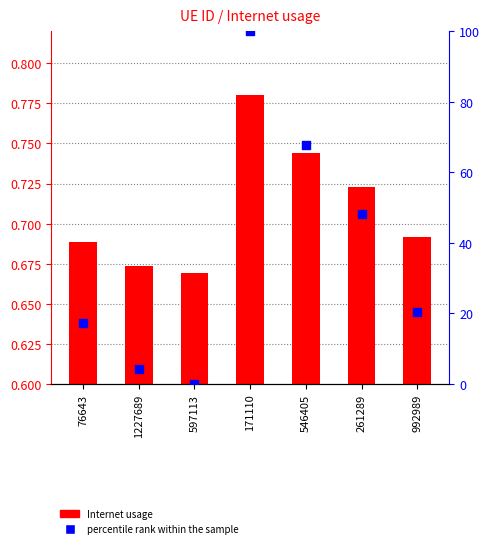

Which series contains the highest Y value?

percentile rank within the sample